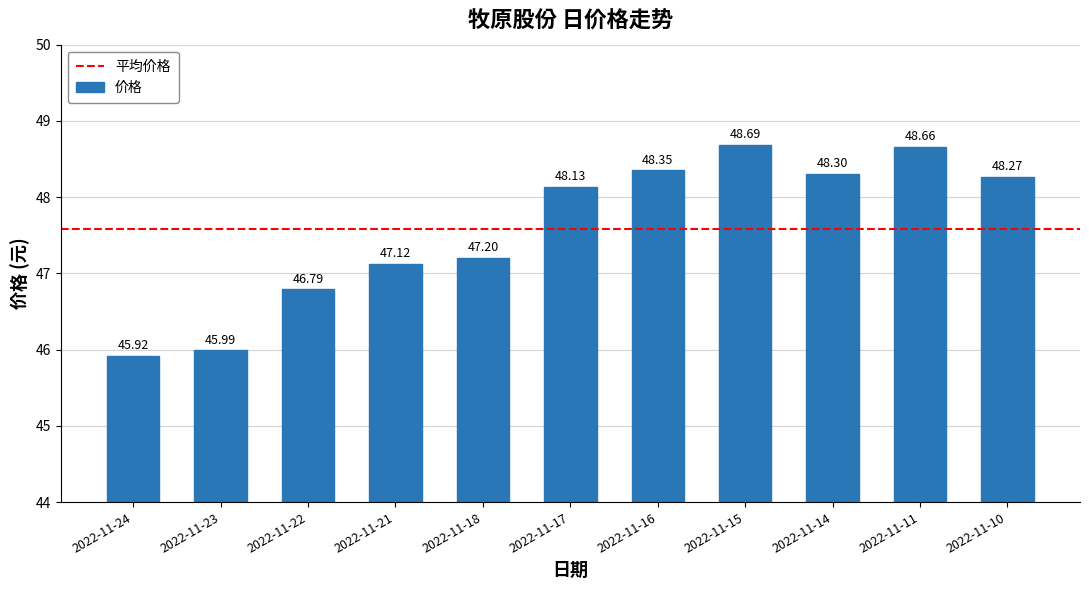

What is the ratio of the value at 2022-11-11 to the value at 2022-11-10?

1.0